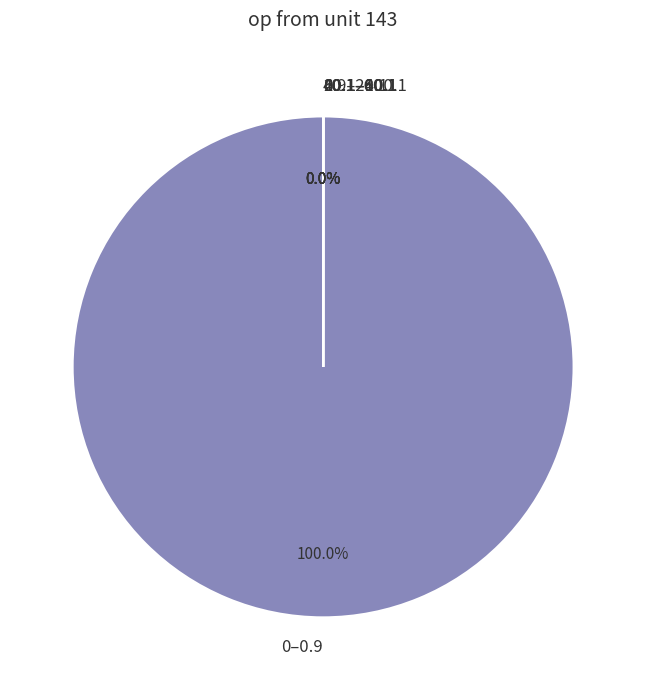

What is the largest slice in the pie chart?

0–0.9